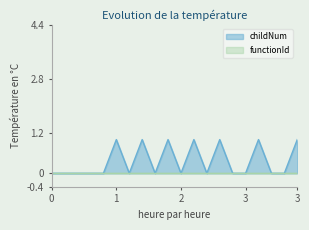

What is the sum of all values?

7